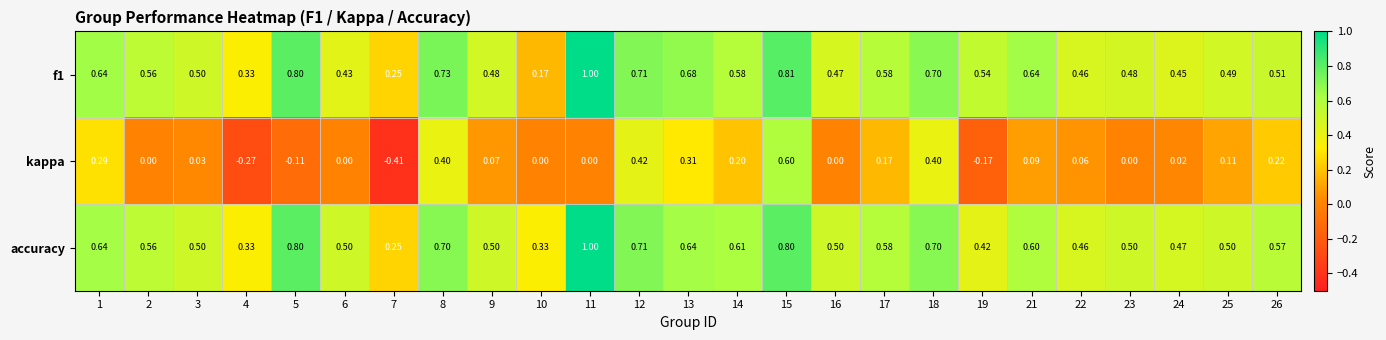

Which series has the largest total across all categories?

accuracy